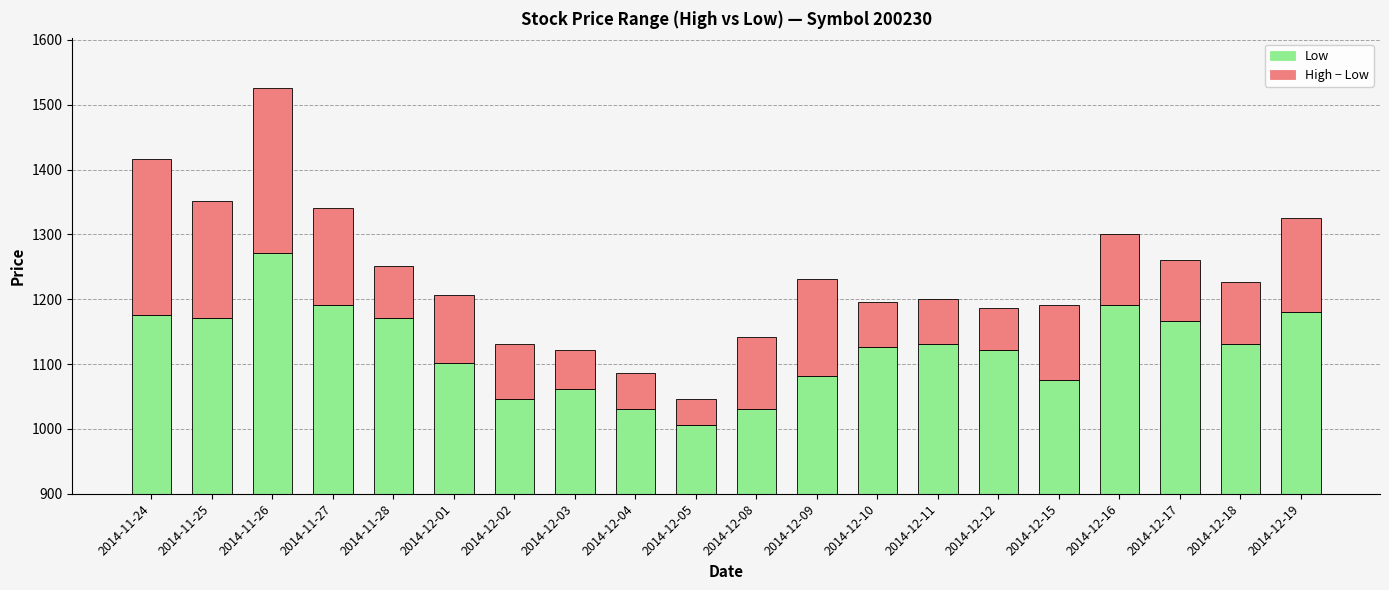

True or false: High − Low has a value of 150 at 2014-11-27.

True